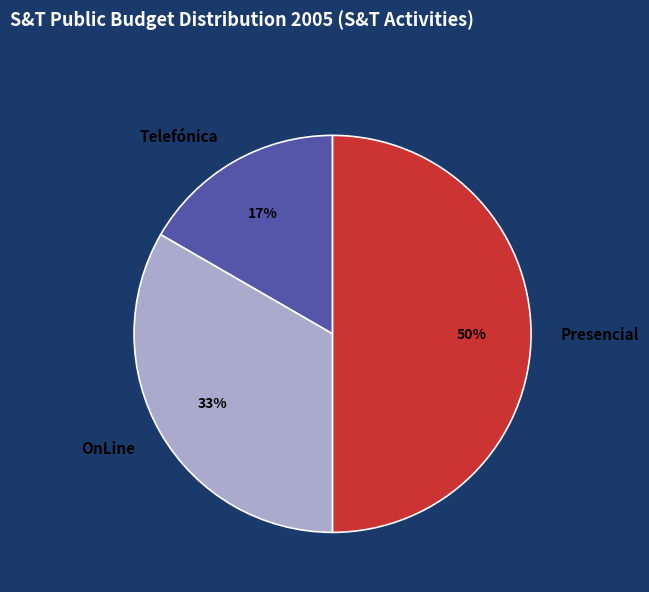

True or false: Presencial accounts for 42% of the total.

False